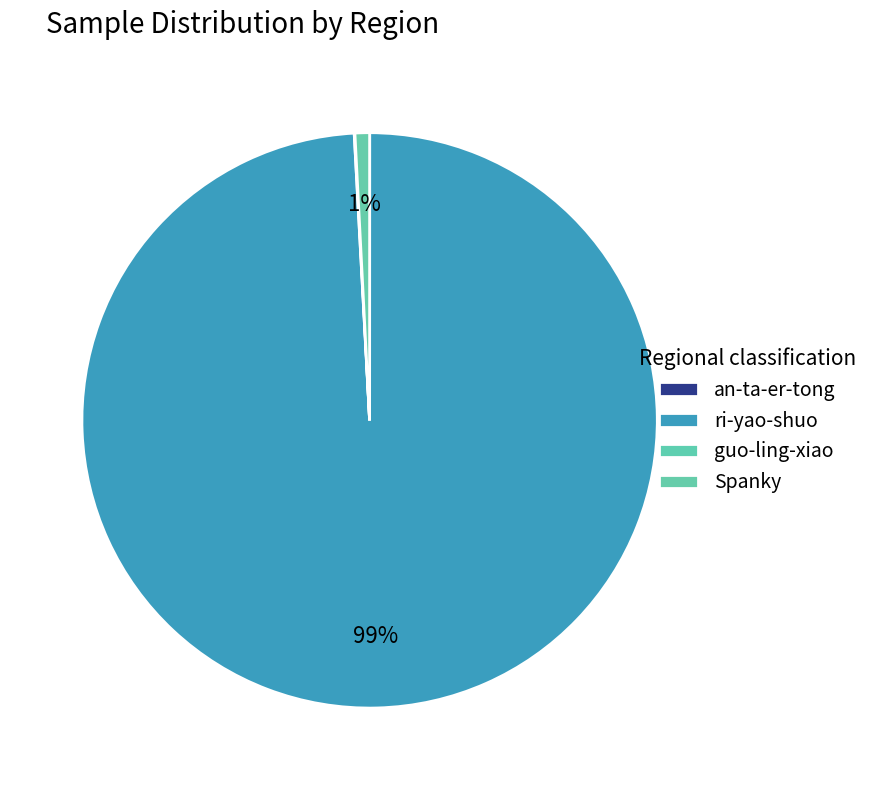

True or false: Spanky accounts for 1% of the total.

True